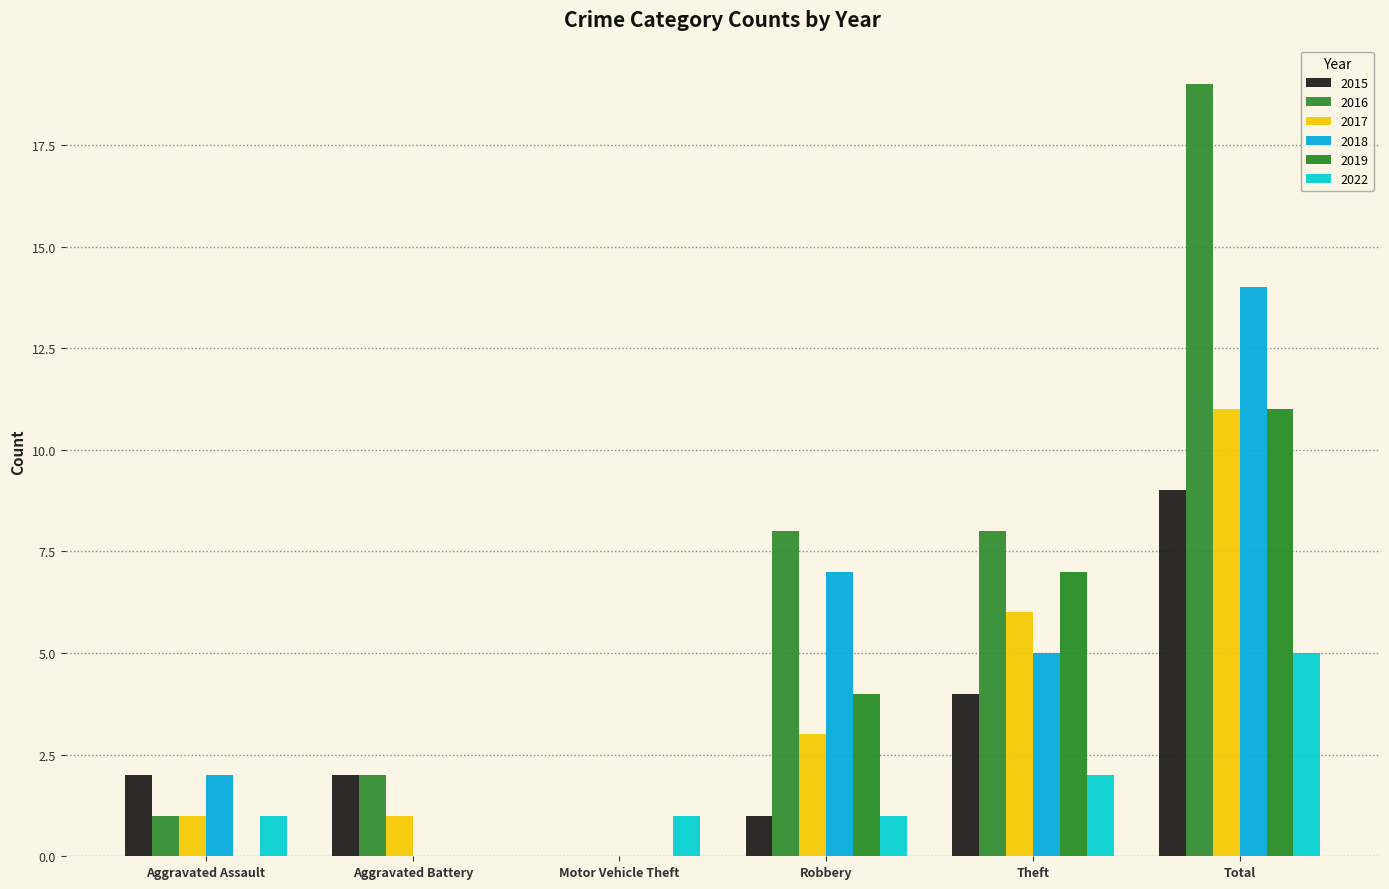

What is the label of the 4th bar from the left?

Robbery